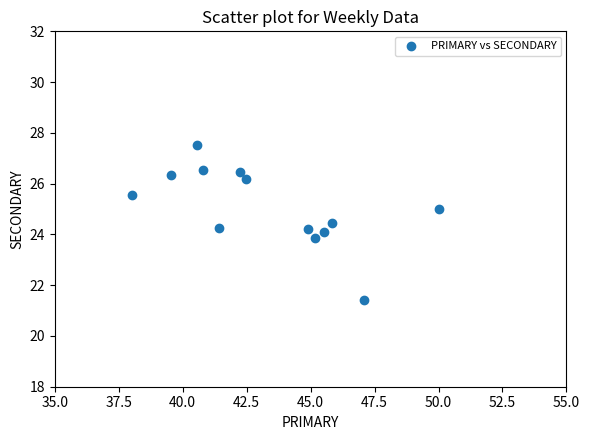

What is the range of Y values (max minus min)?

6.1